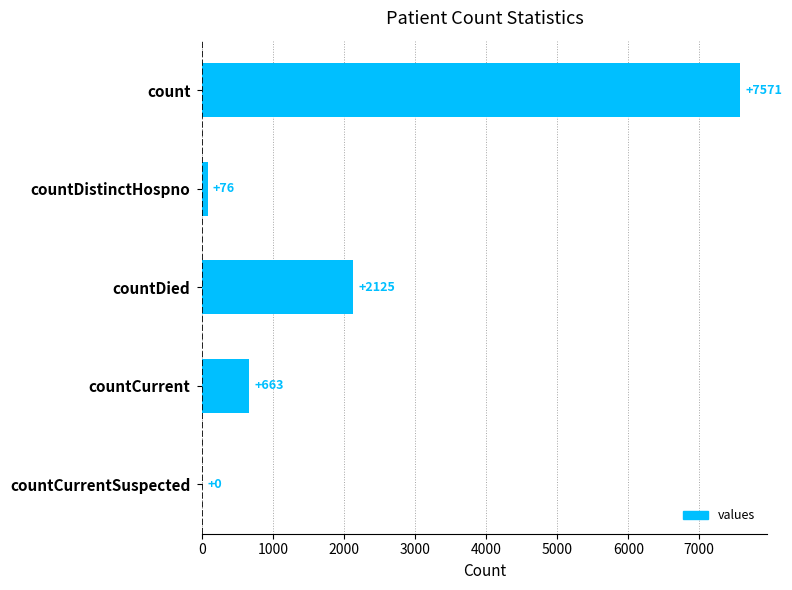

Are the bars grouped side by side (vs. stacked)?

No